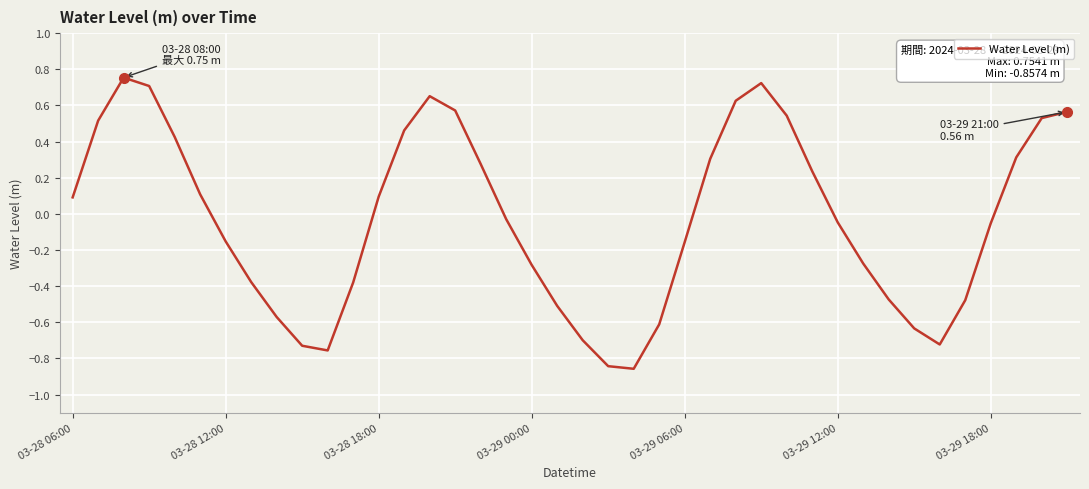

What is the difference between the maximum and minimum values?

1.6